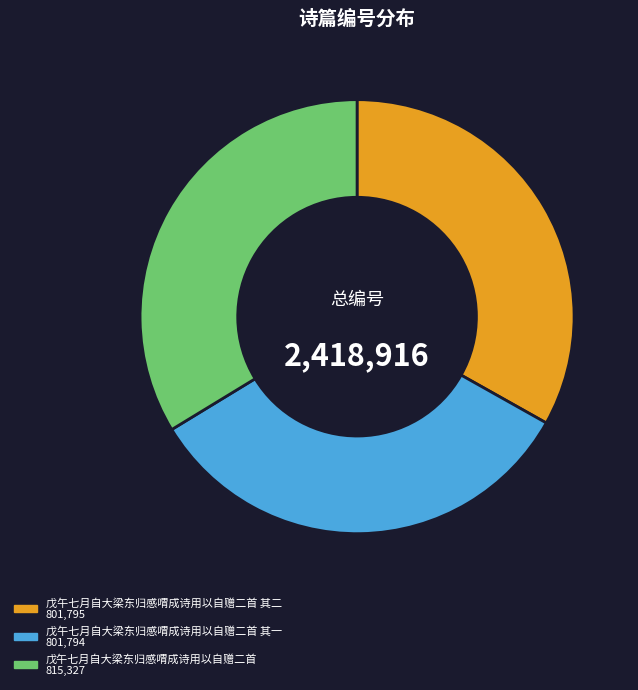

Does any single category account for the majority?

No